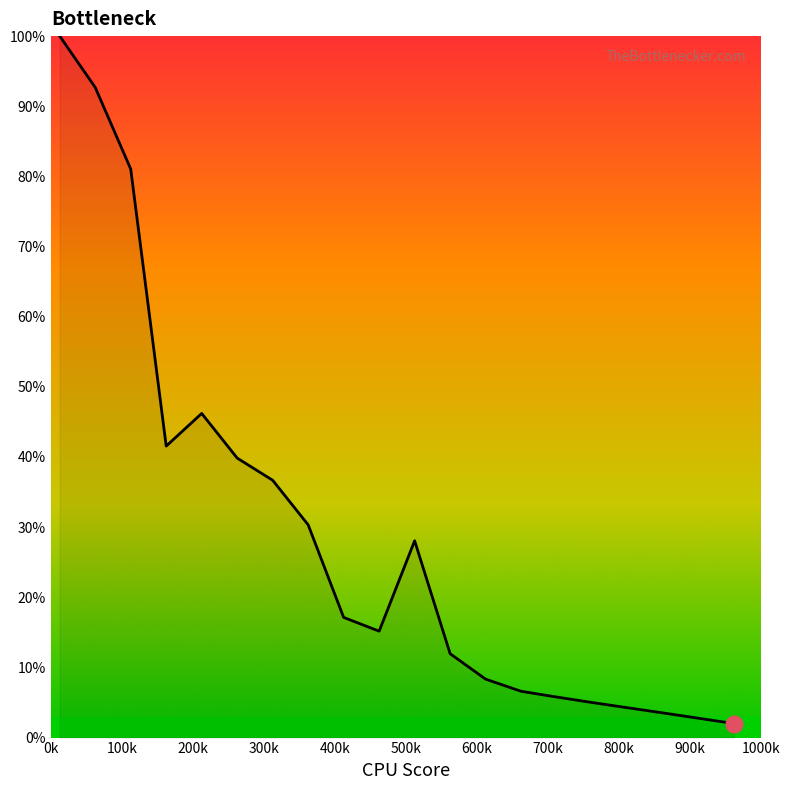

What is the greatest value displayed?

100.0